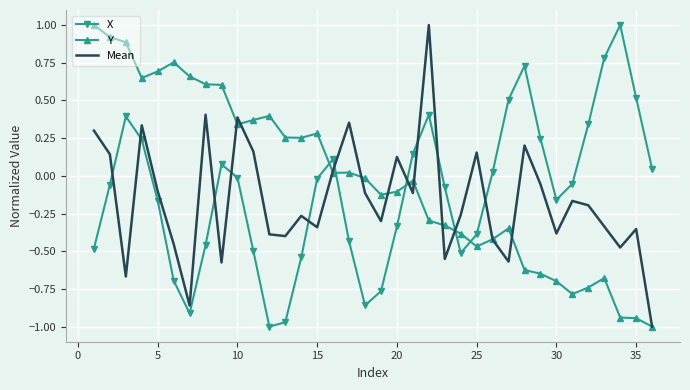

How many values in the X series exceed 0?

15